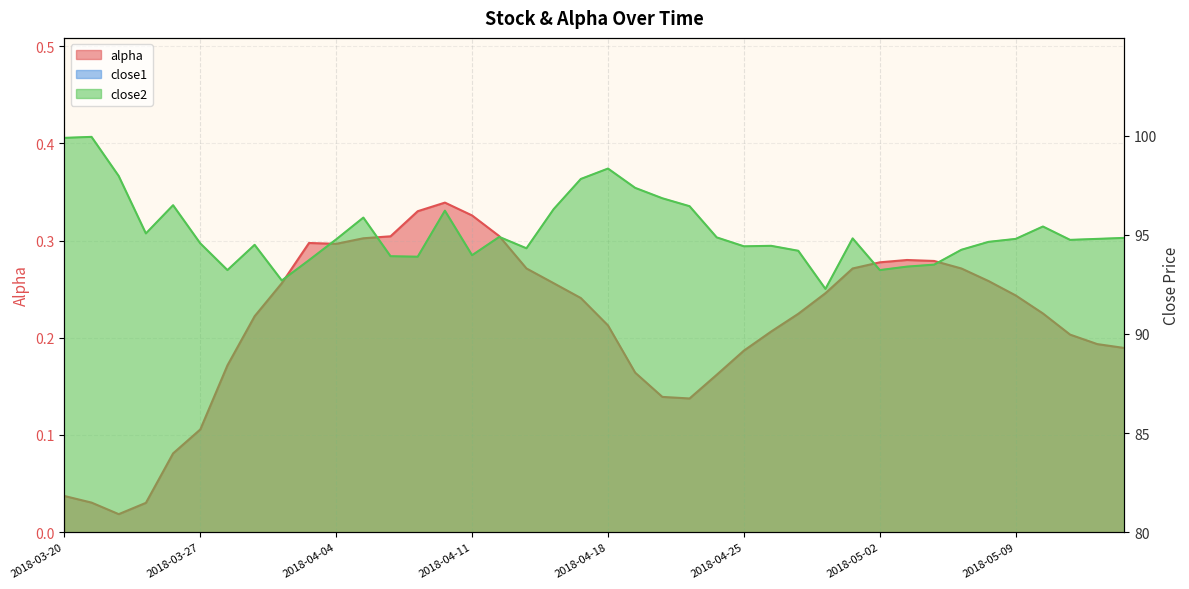

True or false: close2 and close1 intersect in this chart.

False